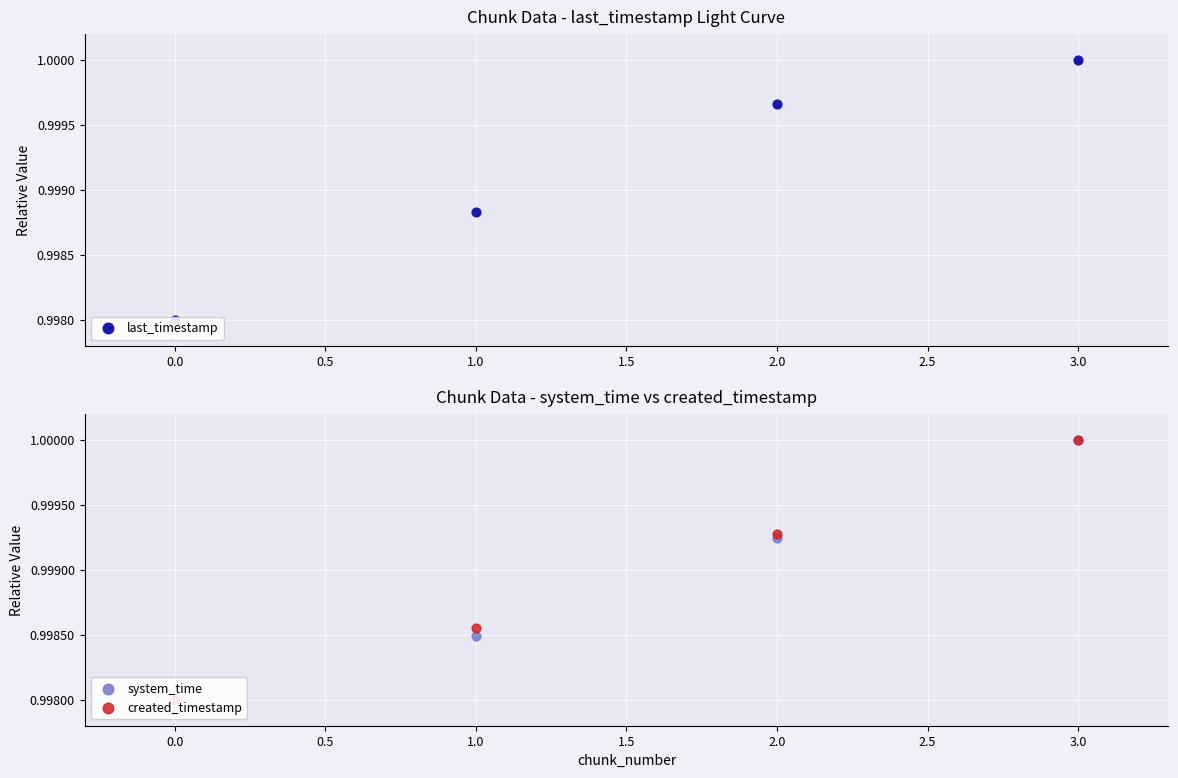

What are all the series names shown in the legend?

last_timestamp, system_time, created_timestamp